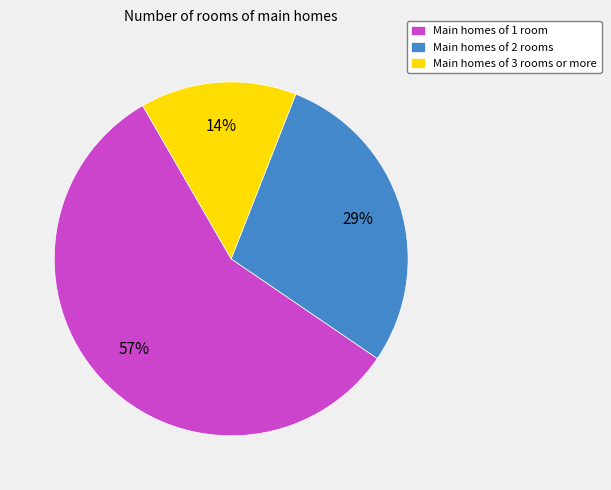

Do Main homes of 3 rooms or more and Main homes of 1 room together represent more than half of the pie?

Yes